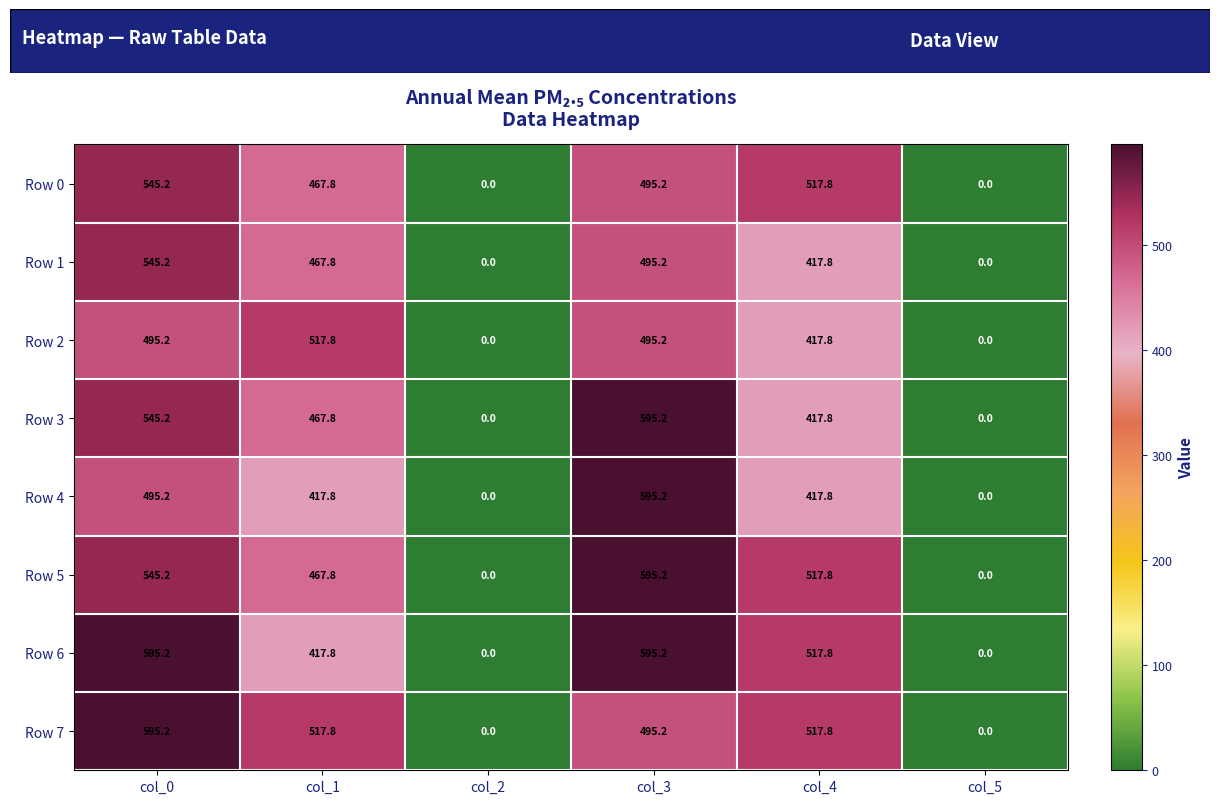

Where does the Row 2 series first go above 495?

col_0